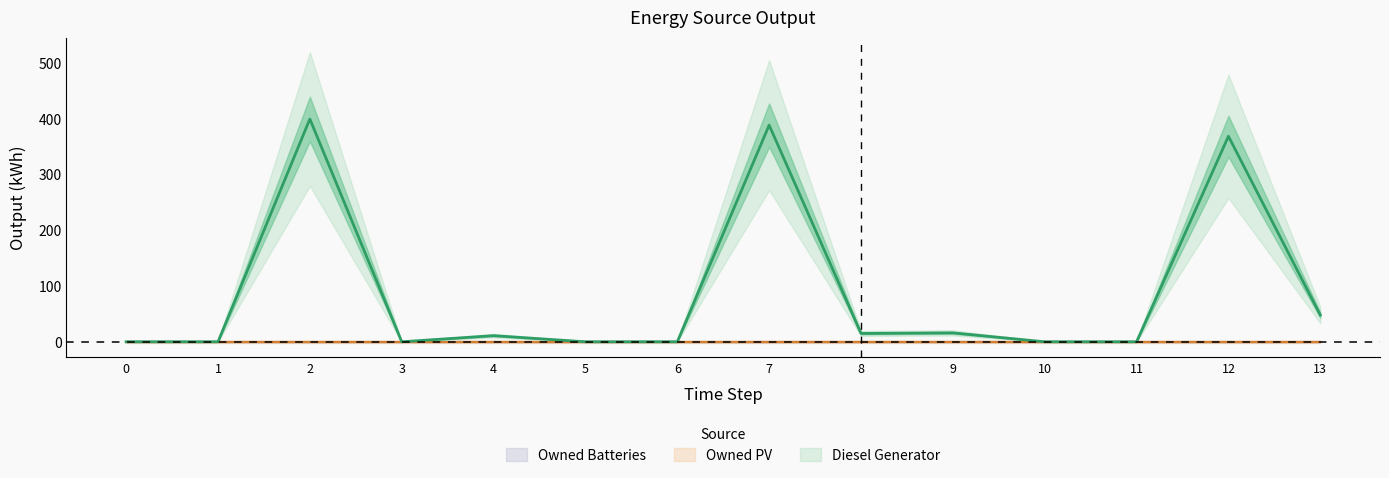

Rank the series by their maximum value, from lowest to highest.

Owned PV, Owned Batteries, Diesel Generator